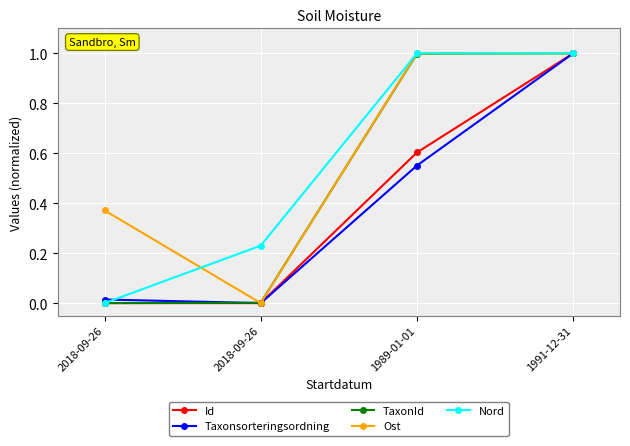

What is the difference between the maximum and minimum values in the Taxonsorteringsordning series?

1.0